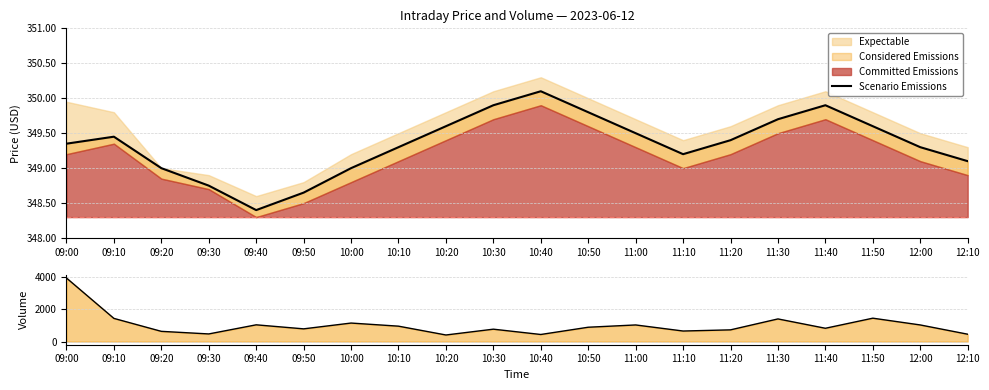

List the labels in order of value, largest first.

10:40, 10:30, 11:40, 10:50, 11:30, 10:20, 11:50, 11:00, 09:10, 11:20, 09:00, 10:10, 12:00, 11:10, 12:10, 09:20, 10:00, 09:30, 09:50, 09:40